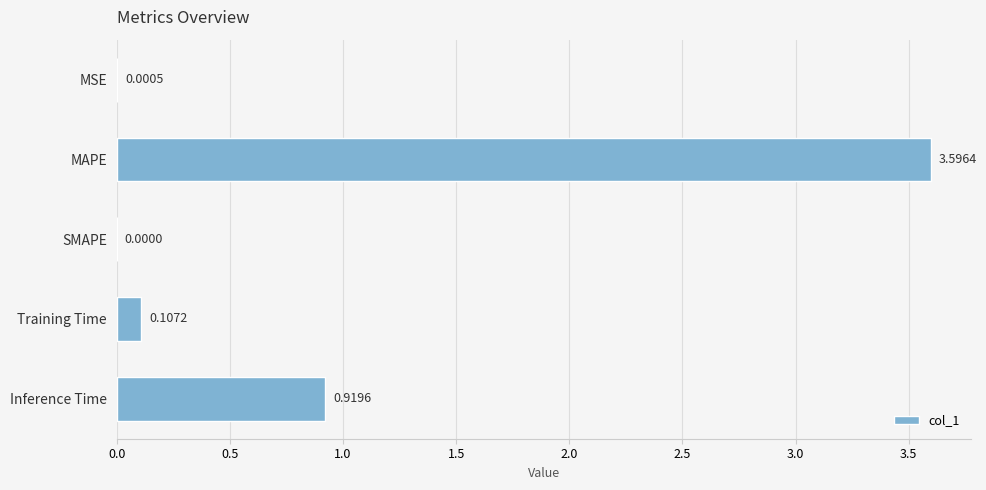

At which label is the value closest to 1?

Inference Time